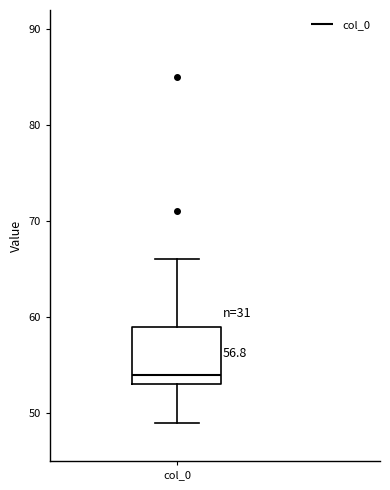

Transcribe this box plot: give where the median line is, the range the box spans, and where the two whiskers end, as read against the y-axis. The values are not printed on the chart, so give them approximately, as read against the axis.

median 54, box 53 to 59, whiskers 49 to 66